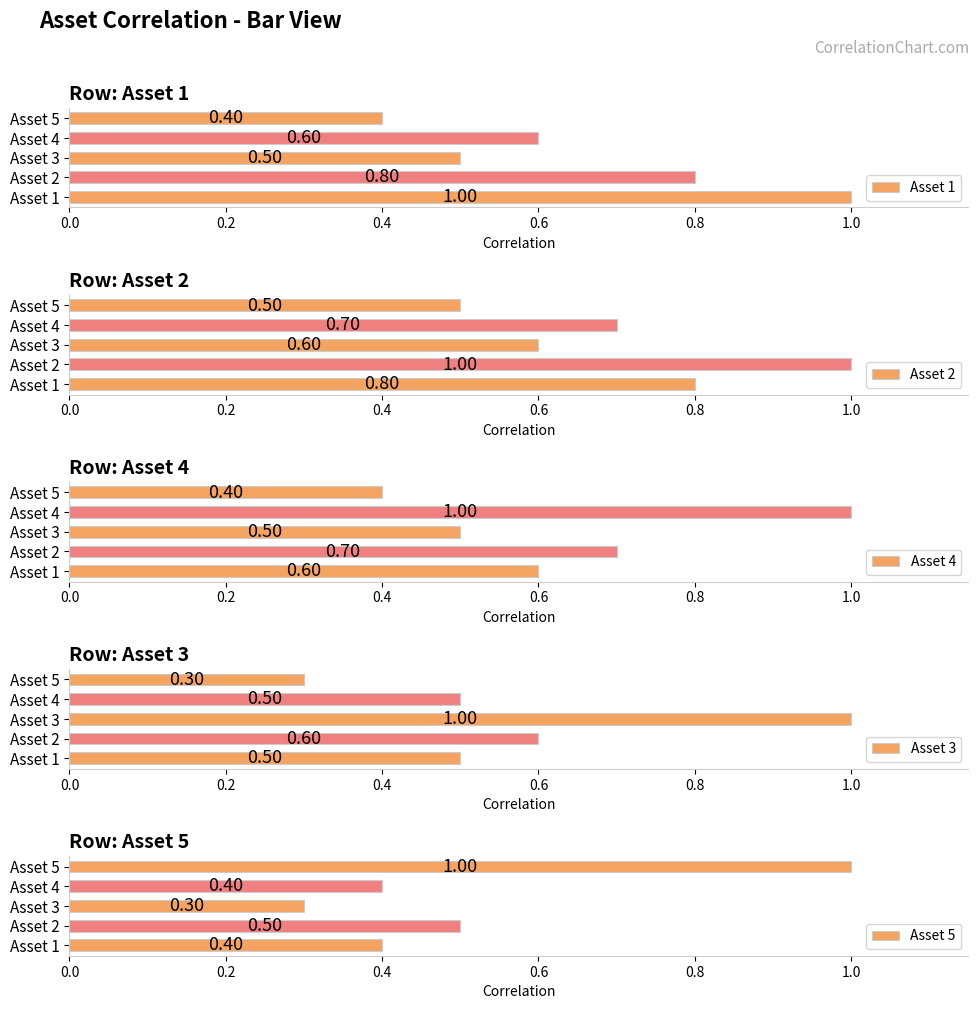

What is the sum of all Asset 5 values?

2.6